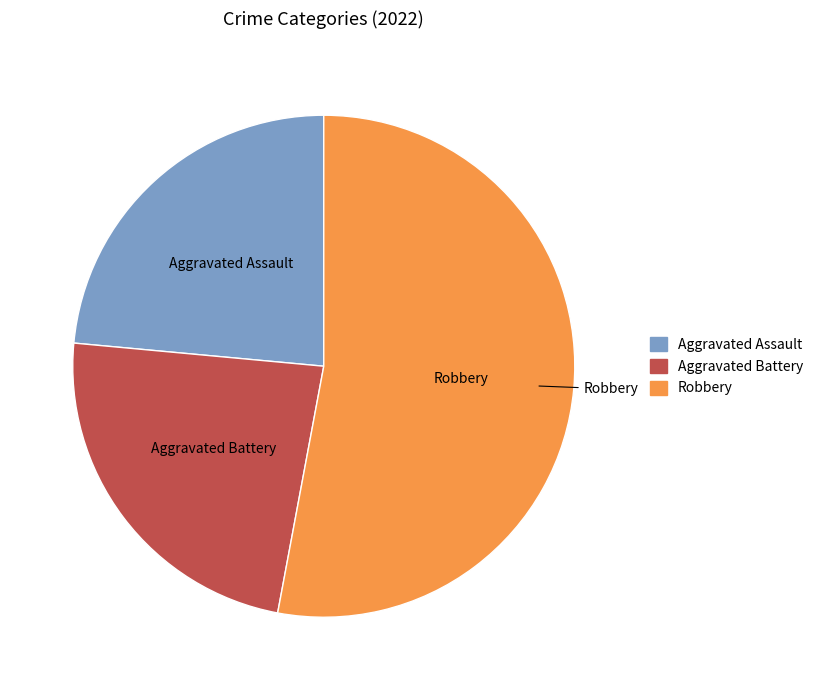

Is there a majority slice in this chart?

Yes